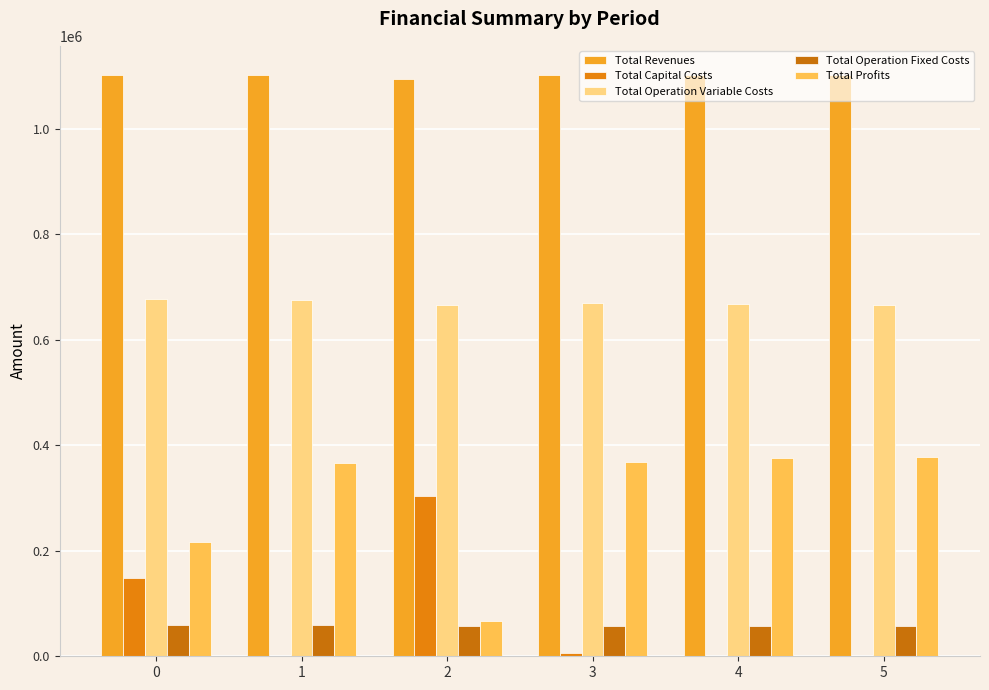

Read the Total Revenues value at 0.

1101954.9